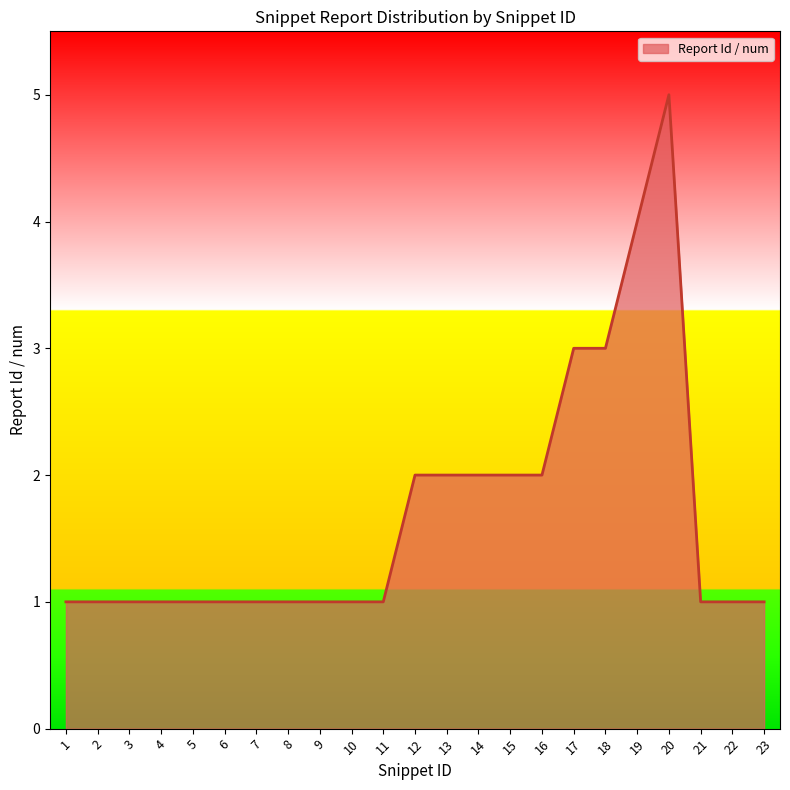

What is the difference between the second highest and minimum values?

3